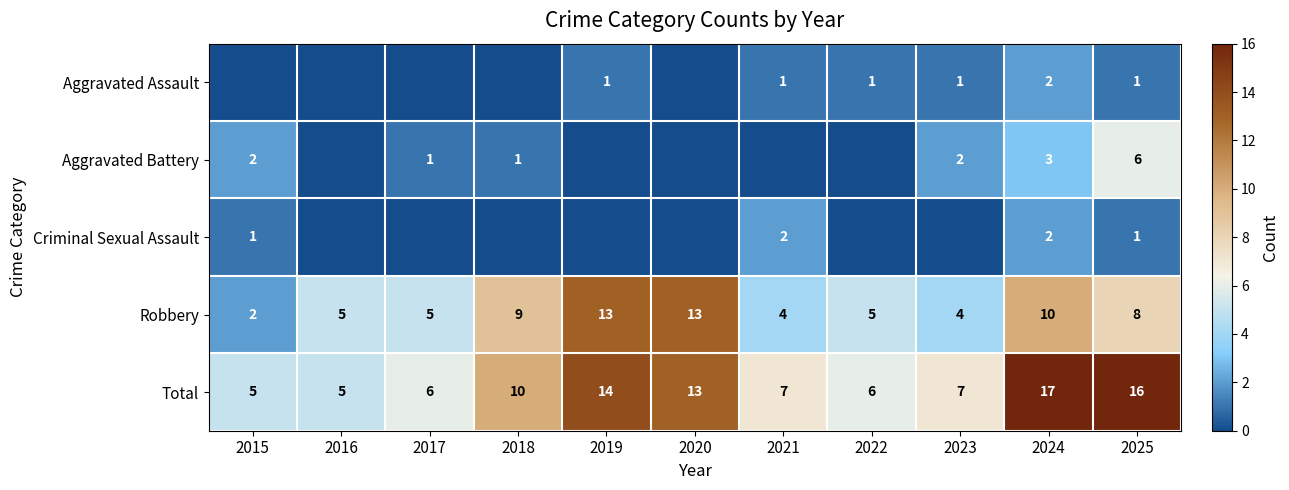

What is the difference between the highest and lowest values at 2025?

15